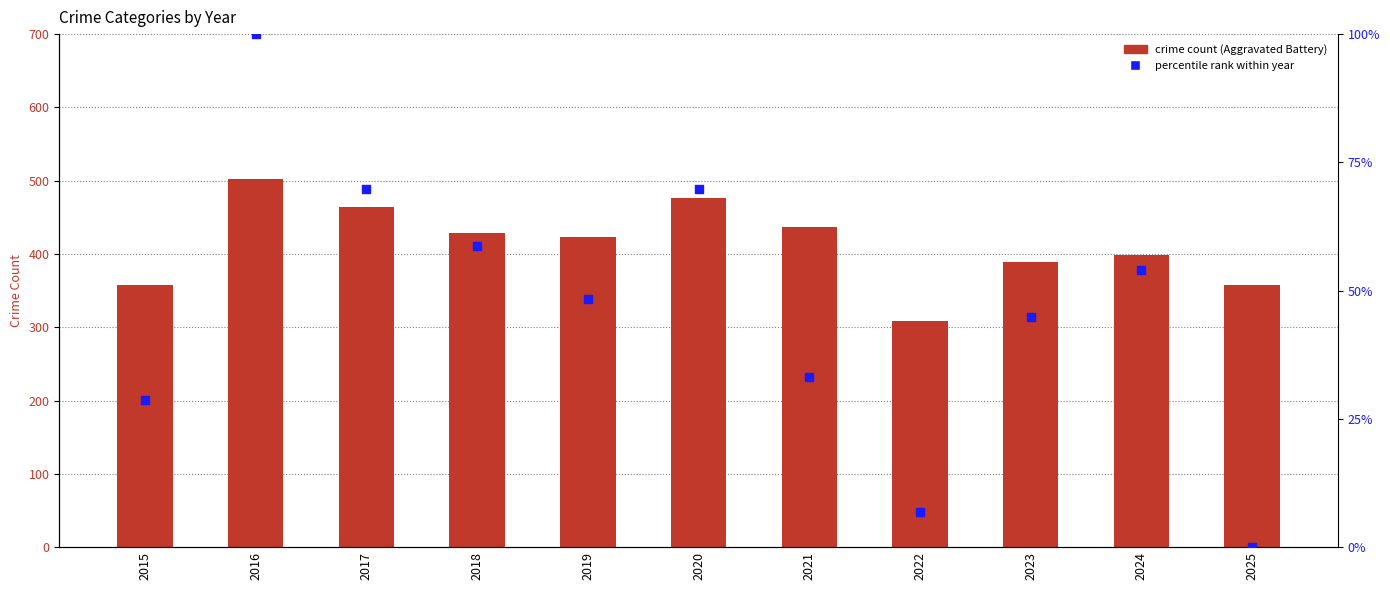

Which series reaches the minimum Y coordinate?

percentile rank